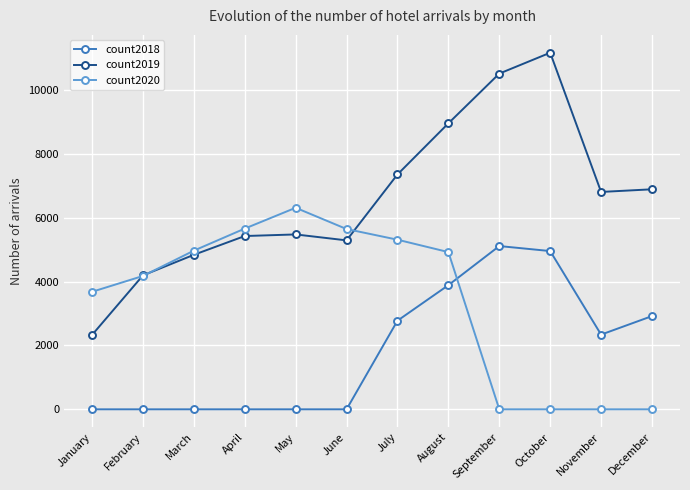

At which category is the sum across all series the highest?

August